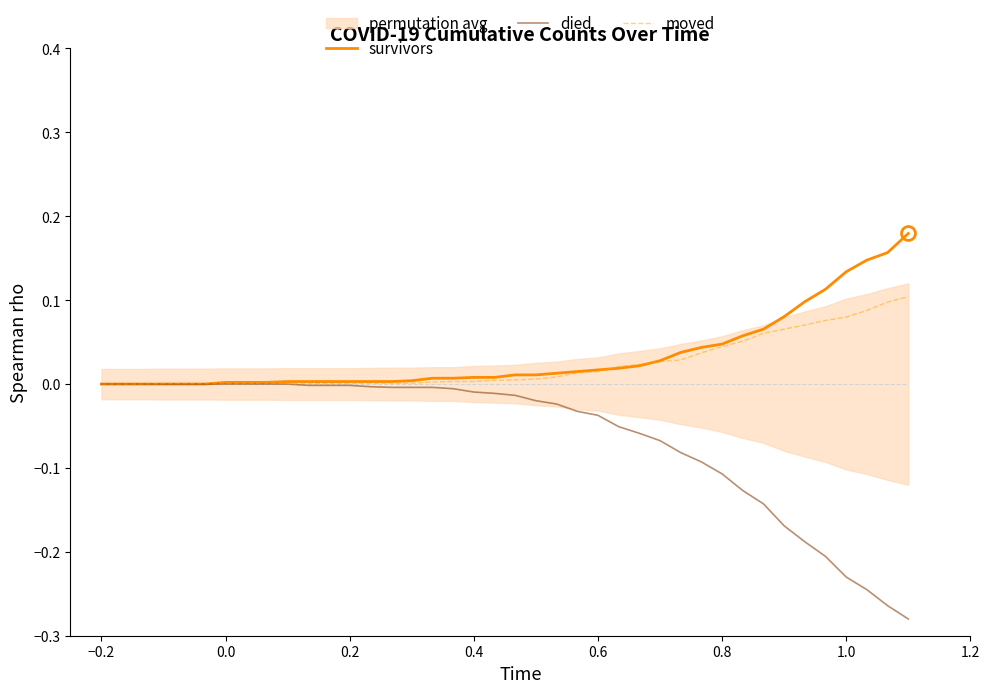

True or false: died and moved intersect in this chart.

False